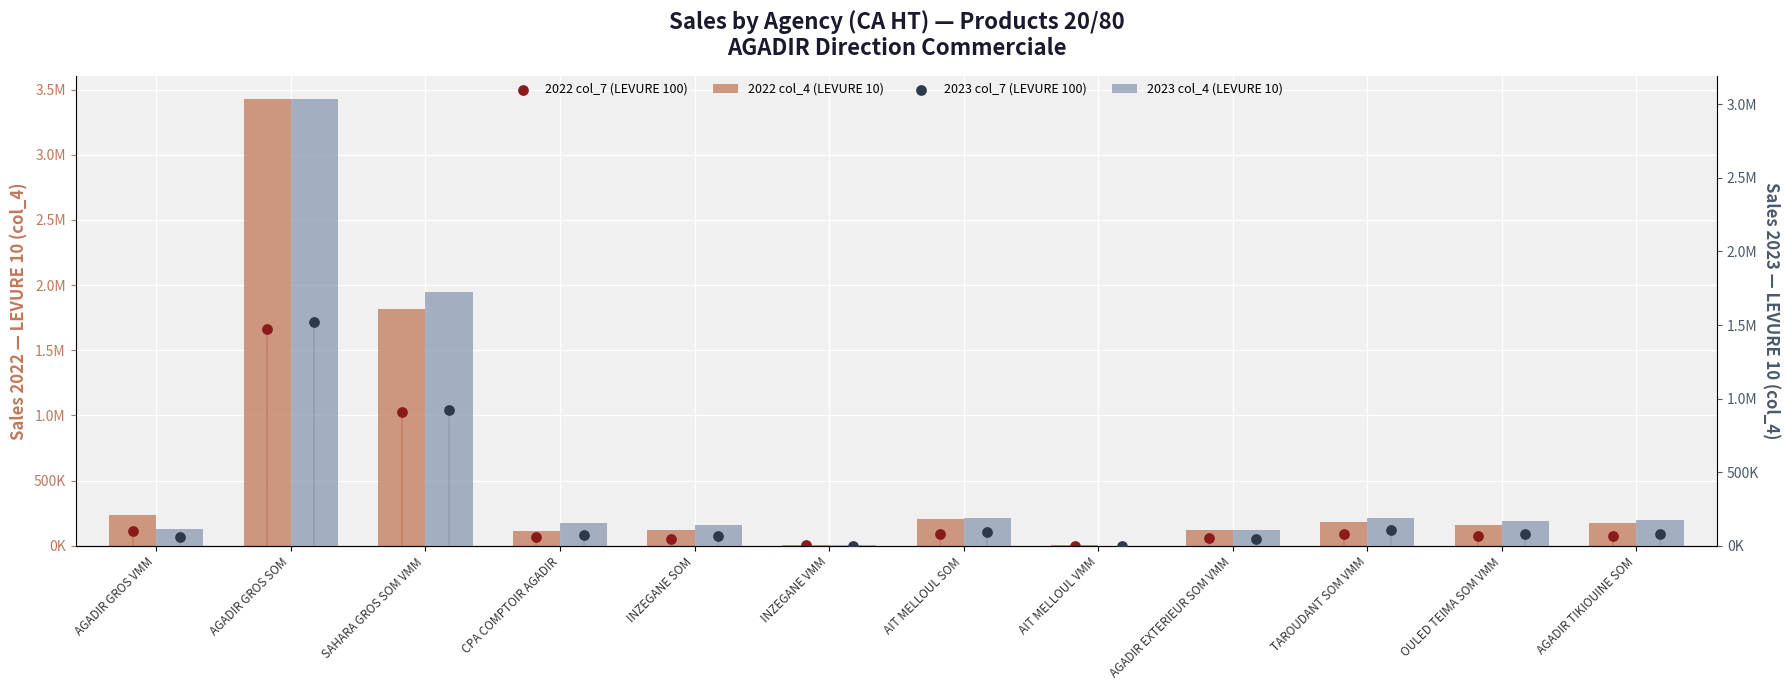

At how many categories does at least one series exceed 2265925?

1